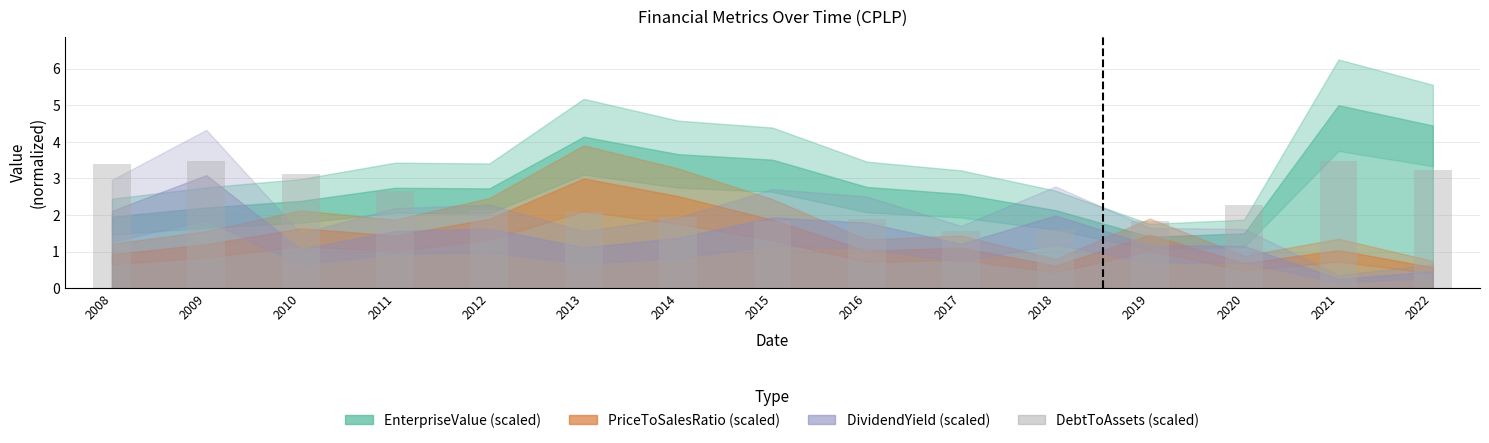

What is the difference between the second highest and second lowest values?

1.9